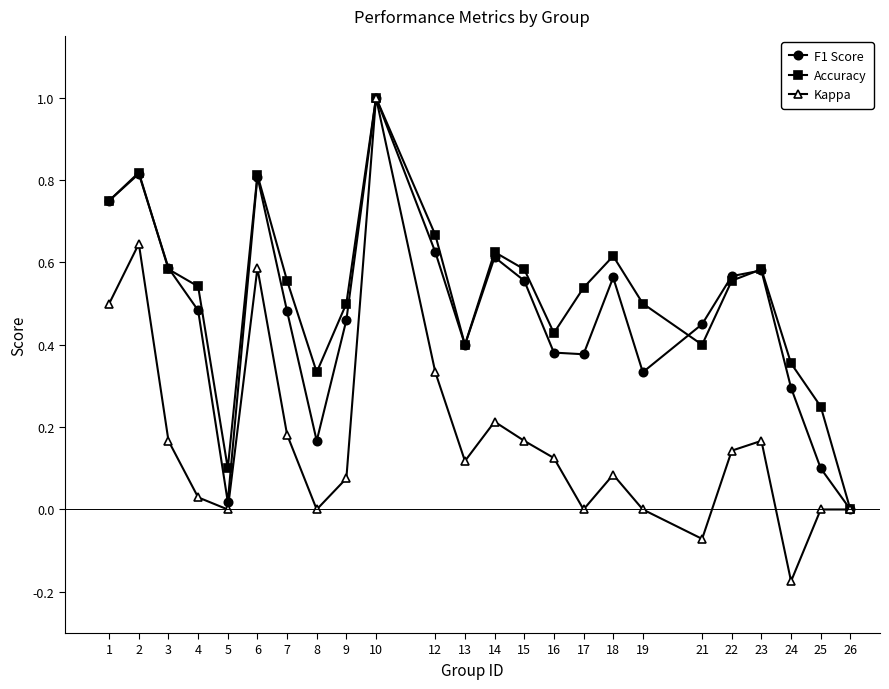

True or false: Kappa has more than 2 points higher than both neighbors.

True